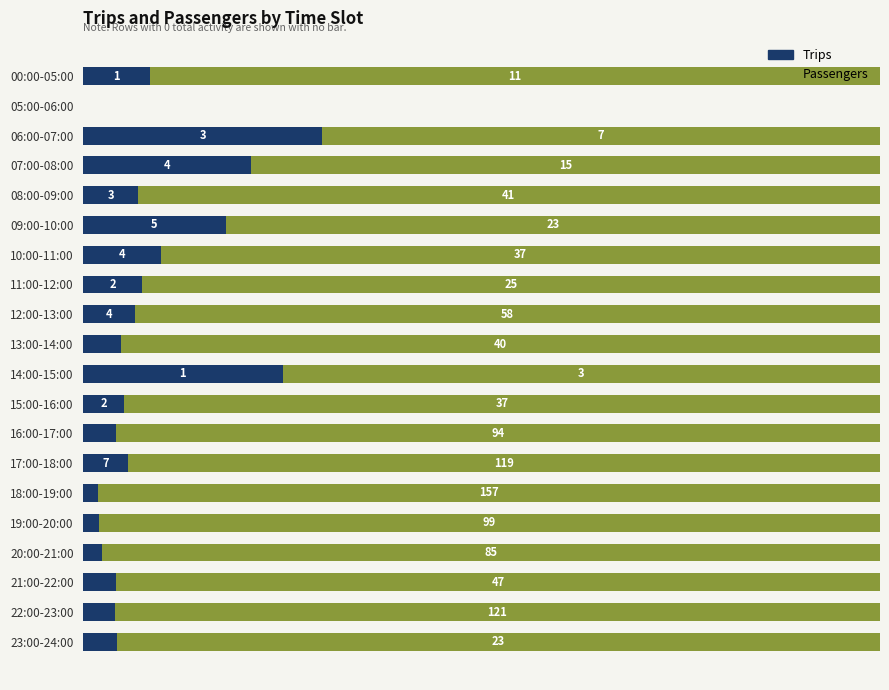

What are all the series names shown in the legend?

Trips, Passengers